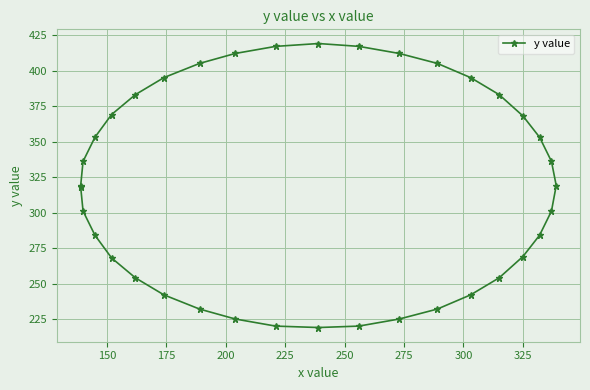

Does the chart display data point markers on the line(s)?

Yes